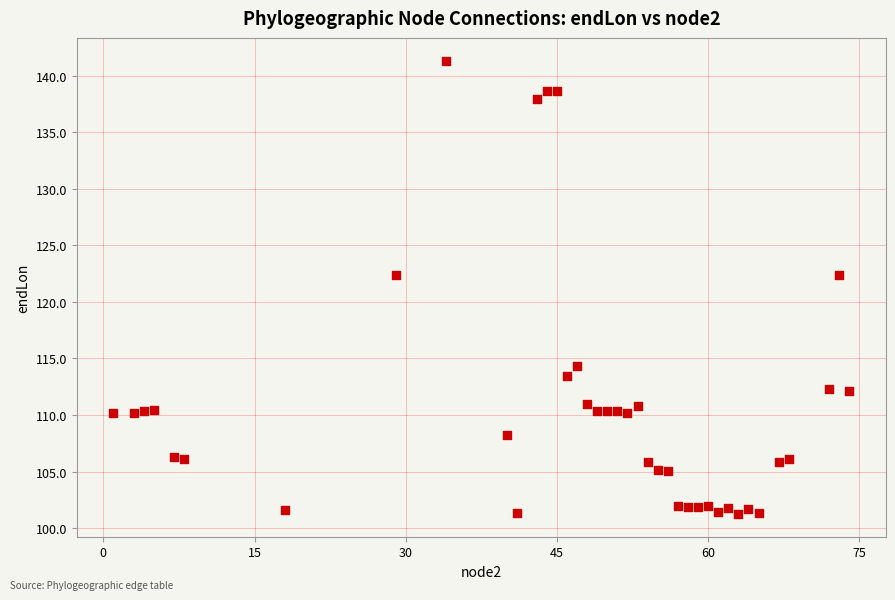

What is the range of X values (max minus min)?

73.0